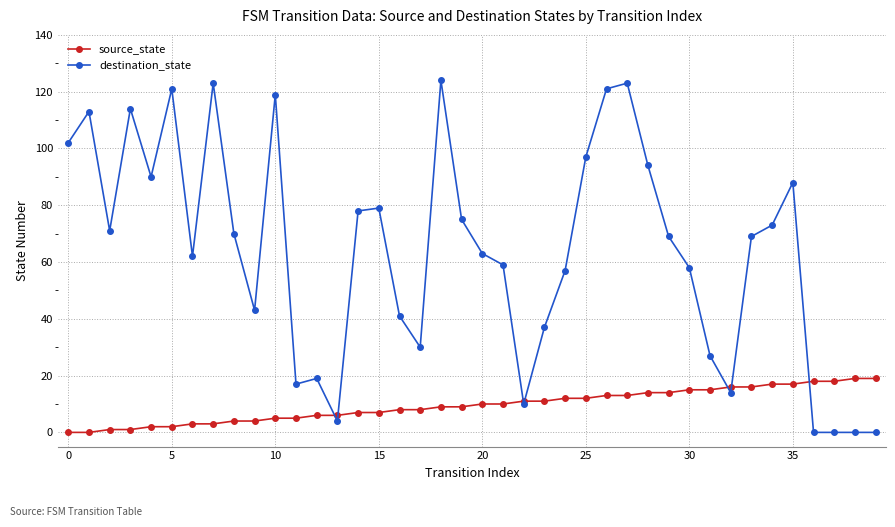

True or false: destination_state has more than 1 points higher than both neighbors.

True